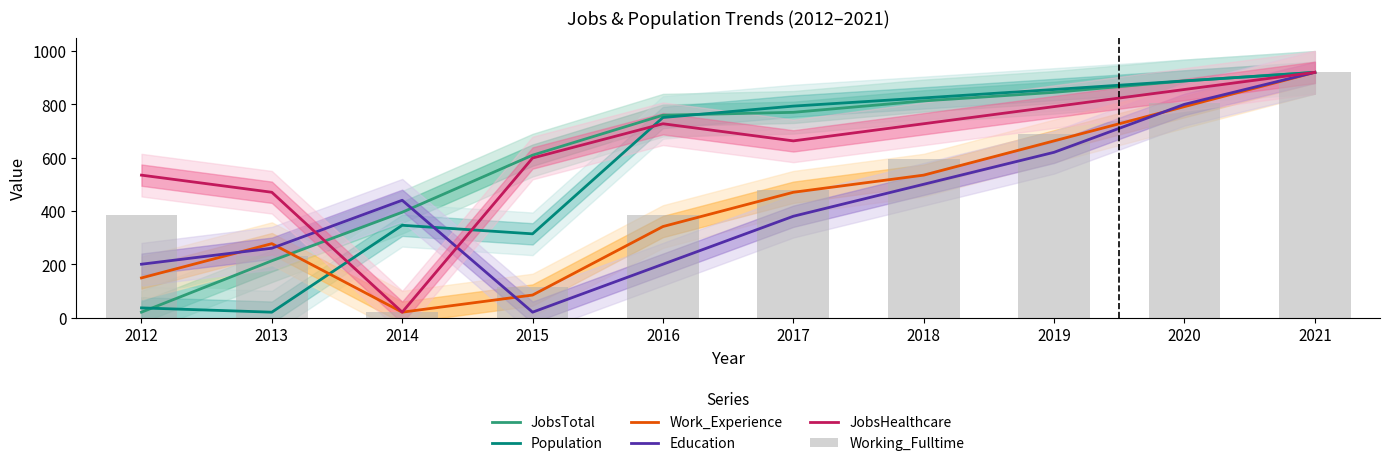

Read the JobsHealthcare value at 2016.

727.1